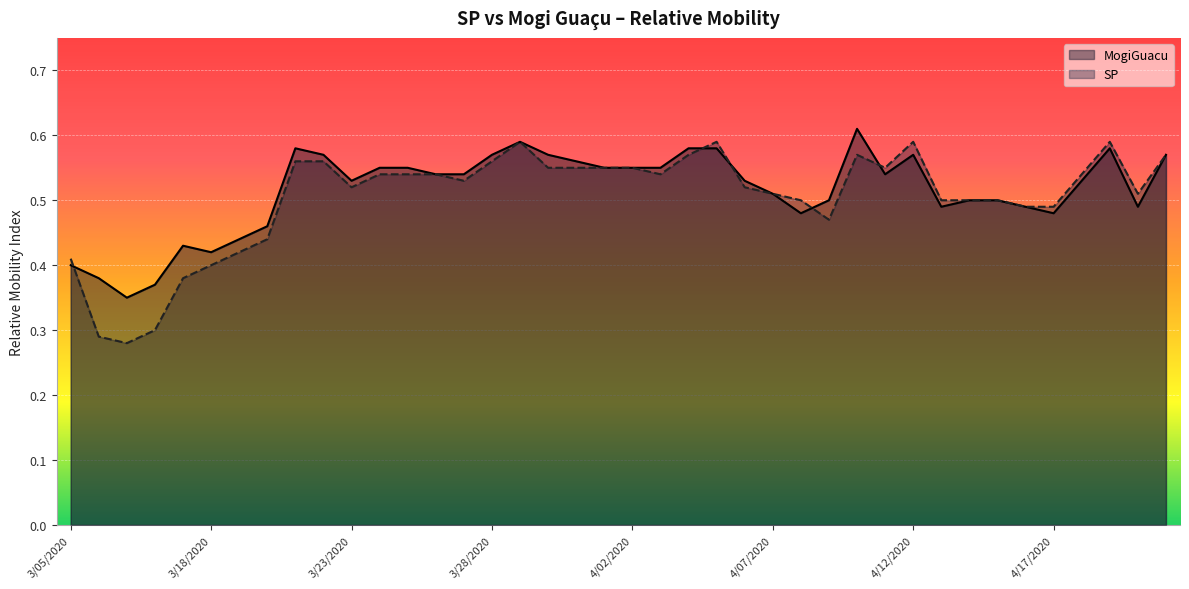

How many categories are shown in the chart?

40